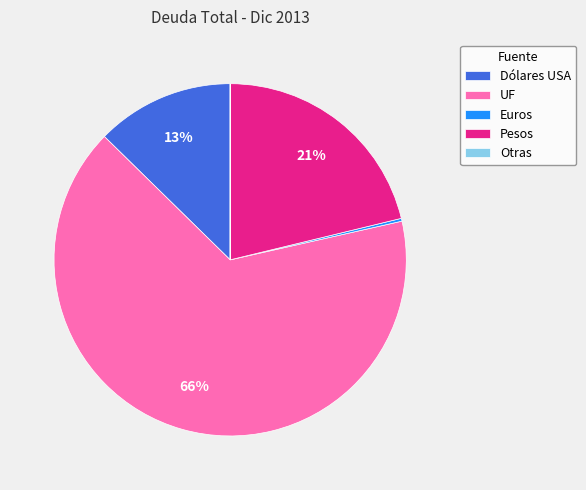

To the nearest percent, what is the average slice percentage?

20%